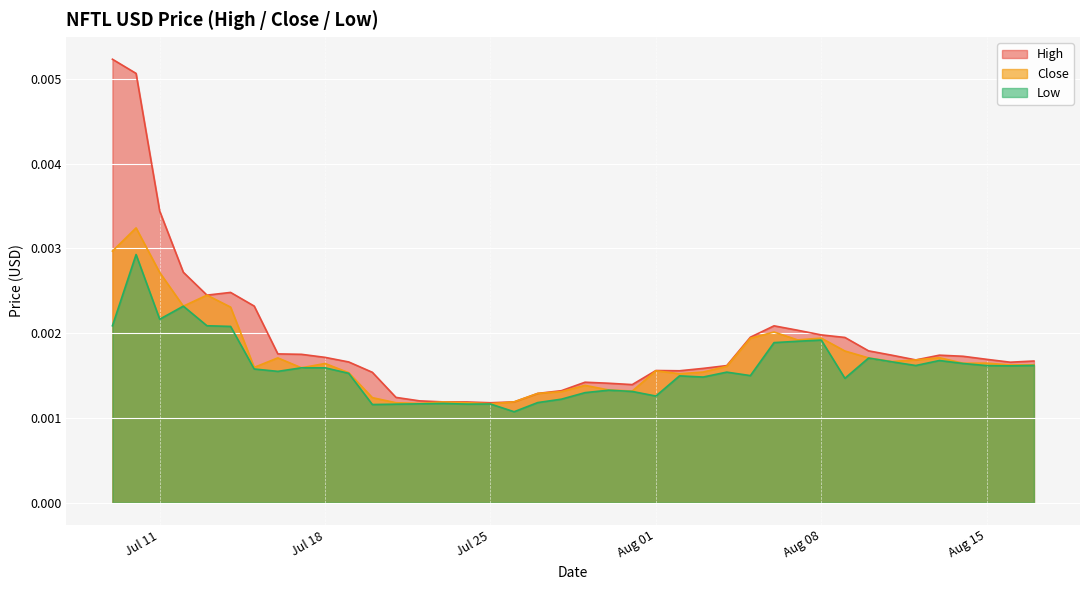

How many Close values are between 0 and 1?

40